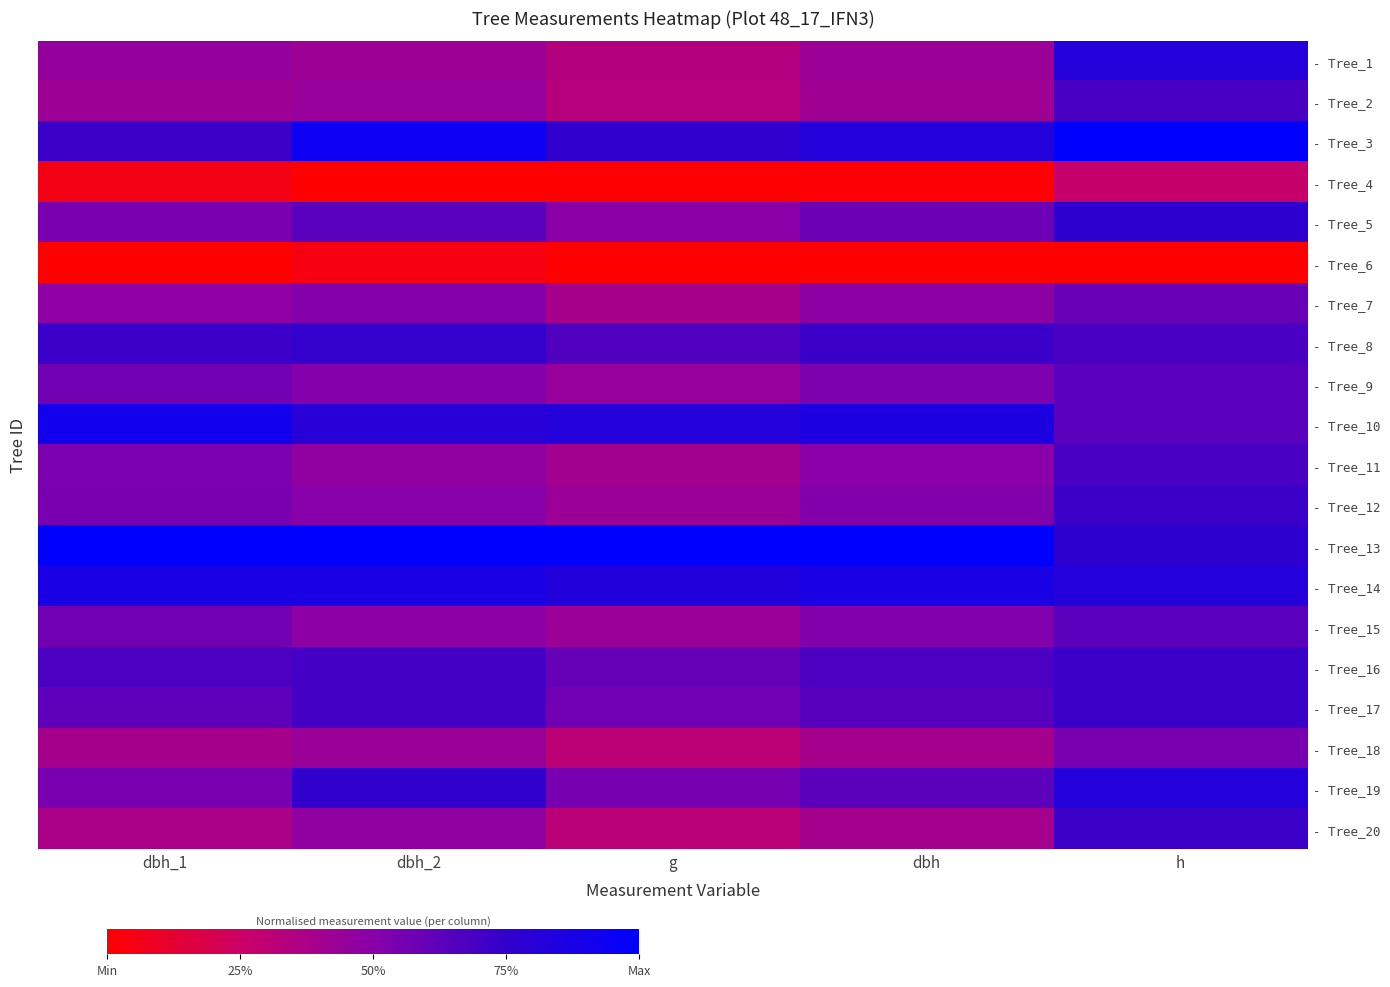

What is the greatest value displayed?

1.0